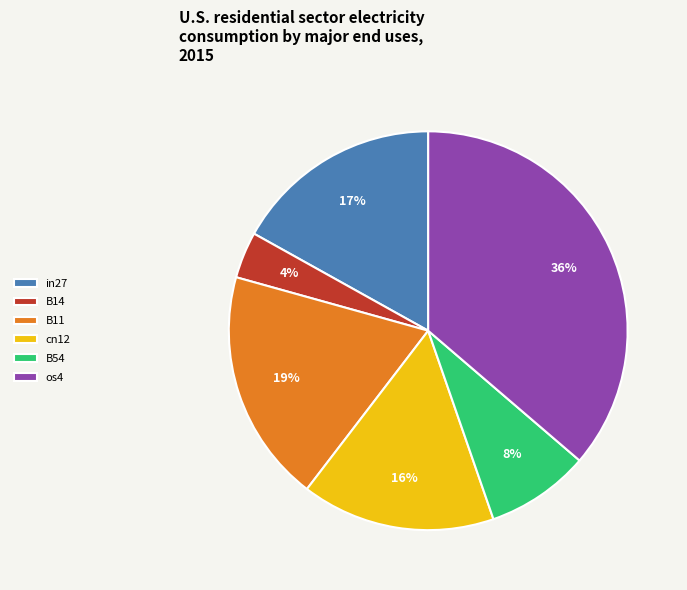

To the nearest percent, what is the combined percentage of os4 and B11?

55%